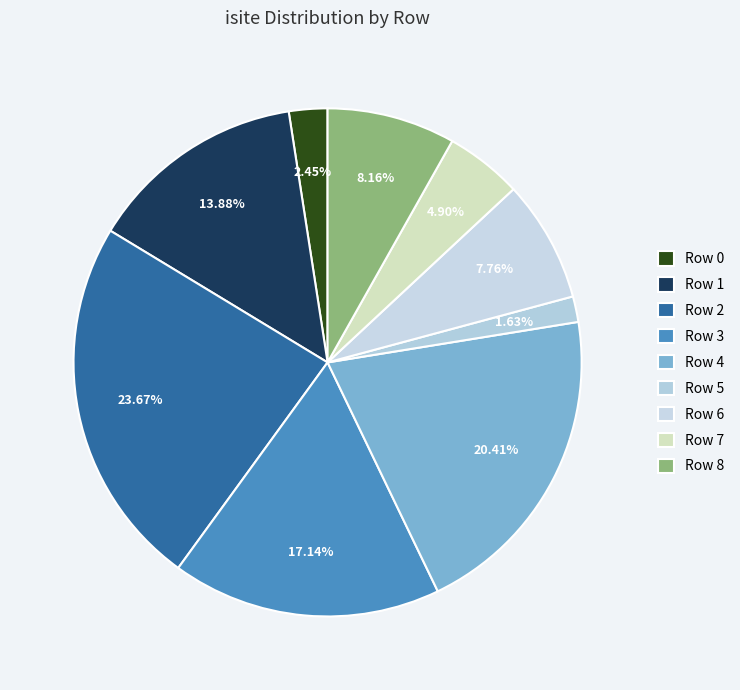

Does any single category account for the majority?

No